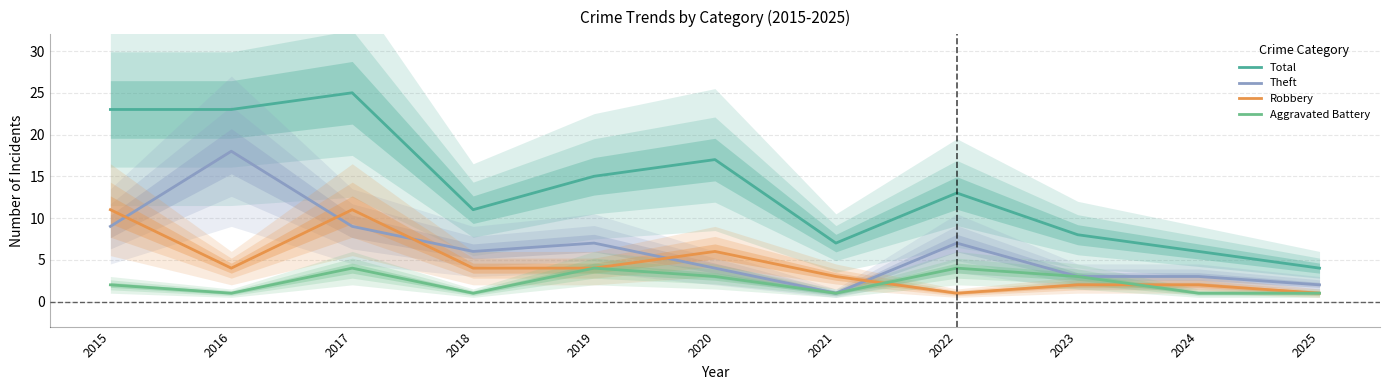

How many interior local valleys does the Aggravated Battery series have?

3